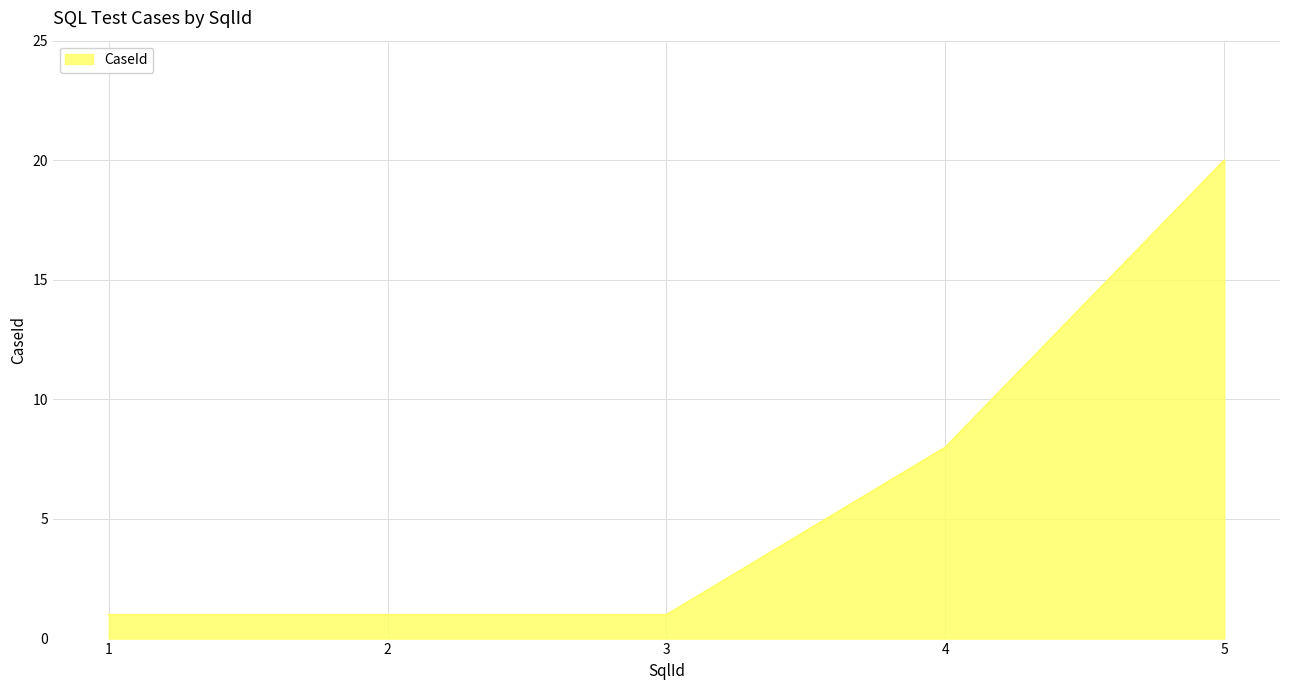

Count the number of categories in the chart.

5